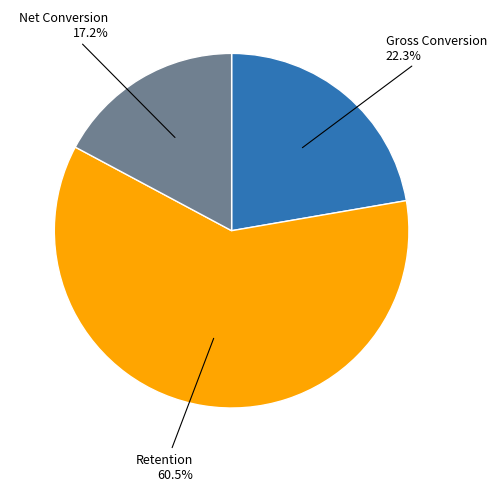

Is it true that Net Conversion is 17% of the pie?

True